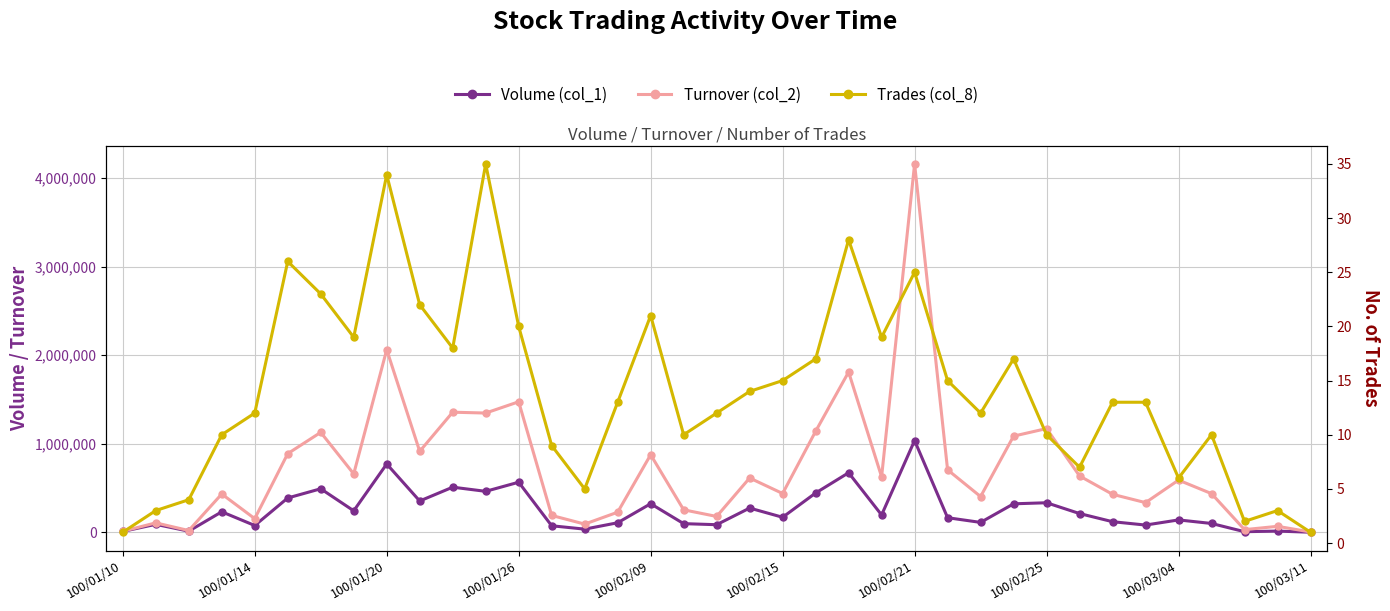

What is the sum of the Turnover (col_2) values at 35 and 21?

1208680